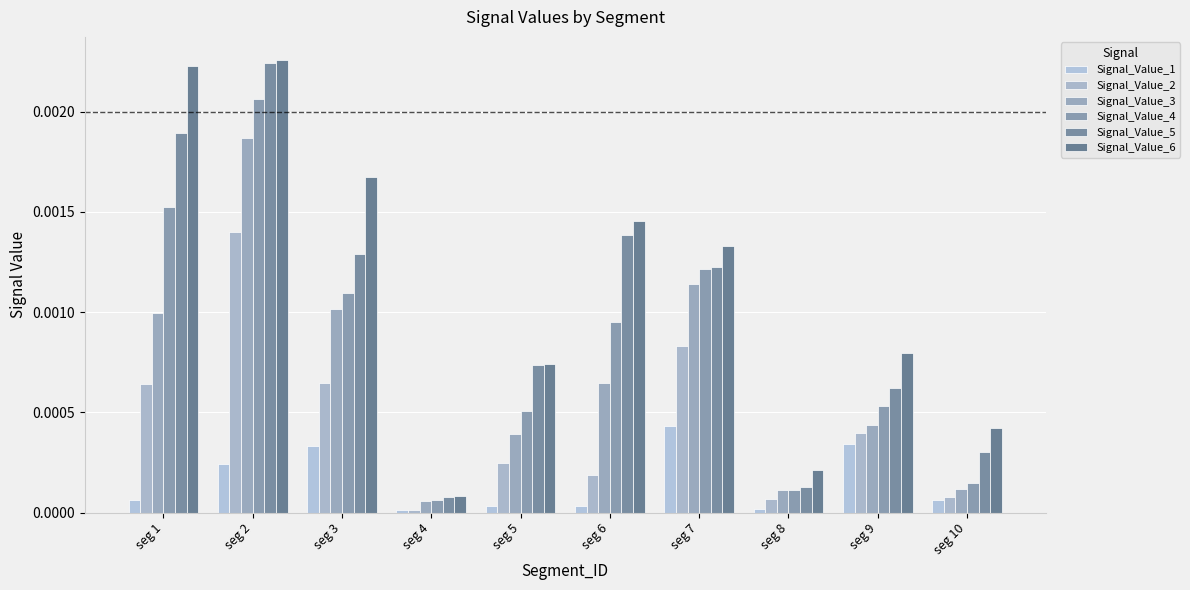

Which category has the lowest value in the Signal_Value_2 series?

seg 4